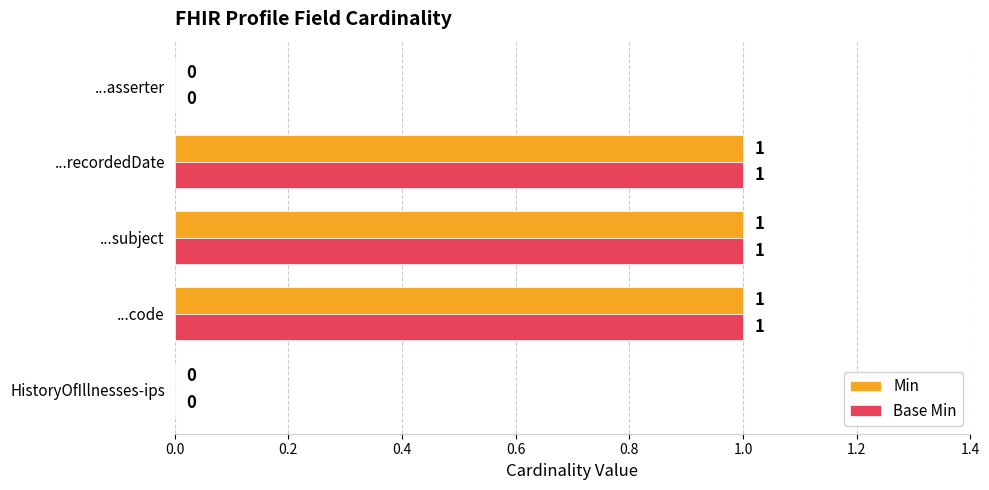

What are all the series names shown in the legend?

Min, Base Min